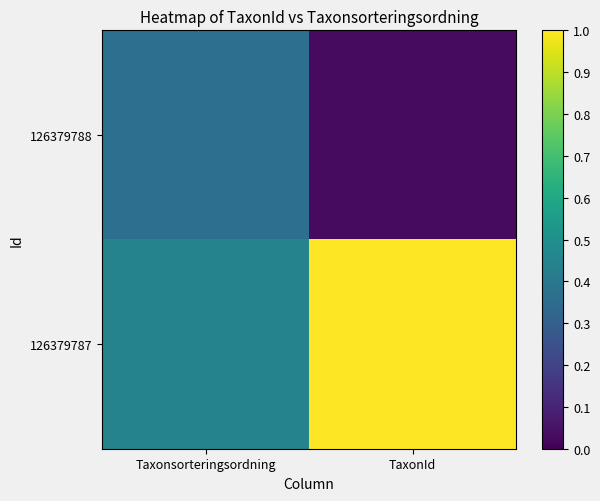

What is the spread (max minus min) of values at TaxonId?

1.0